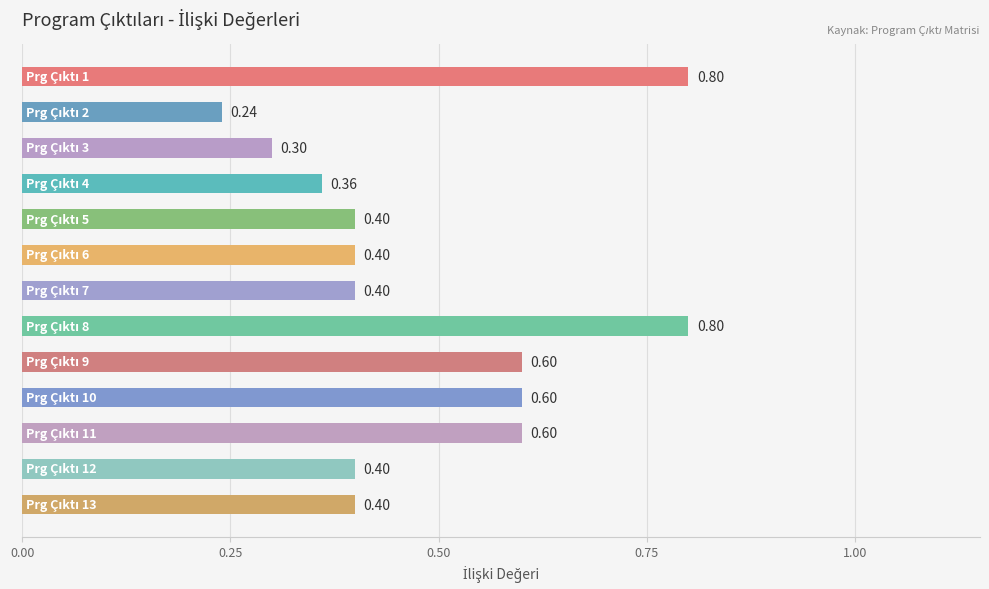

What is the difference between the second highest and second lowest values?

0.5